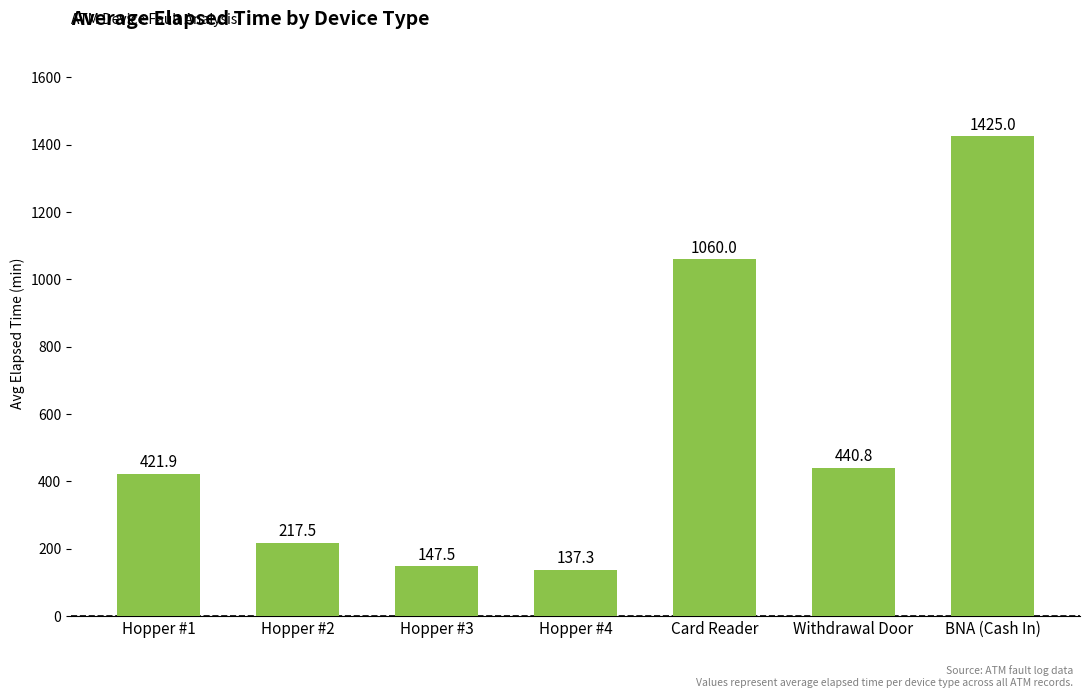

What is the value of the 2nd bar from the left?

217.5